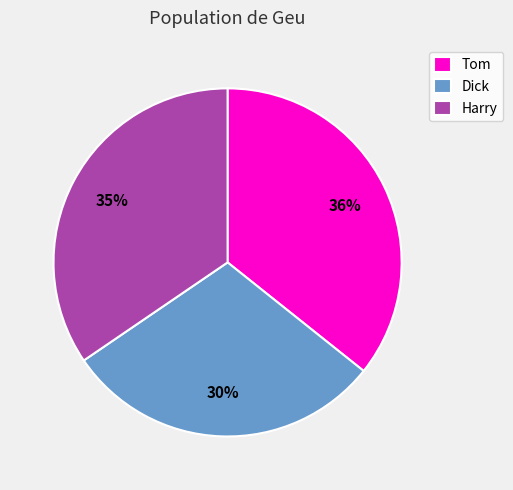

Combined, do Tom and Dick account for over 50%?

Yes